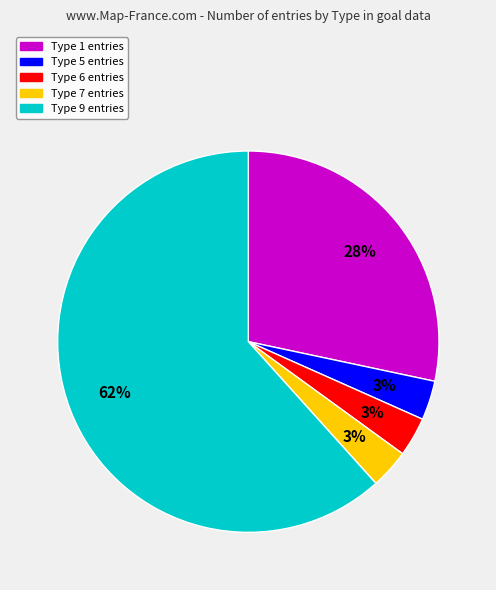

True or false: Type 9 accounts for 69% of the total.

False